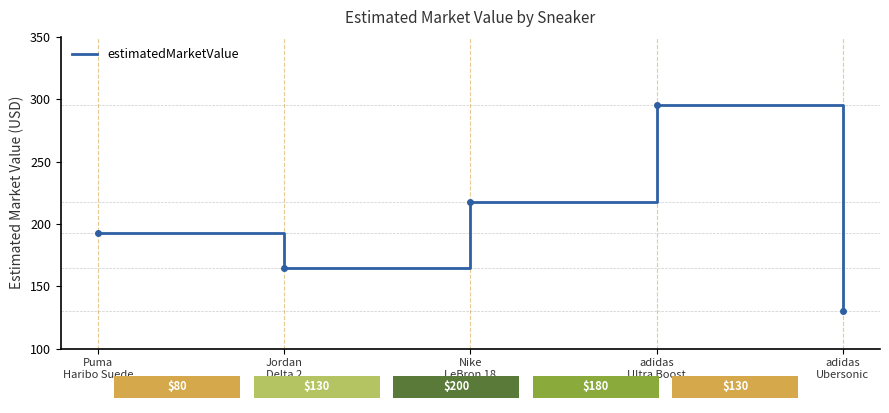

Reading left to right, what are all the values shown in this chart?

193	165	218	295	130